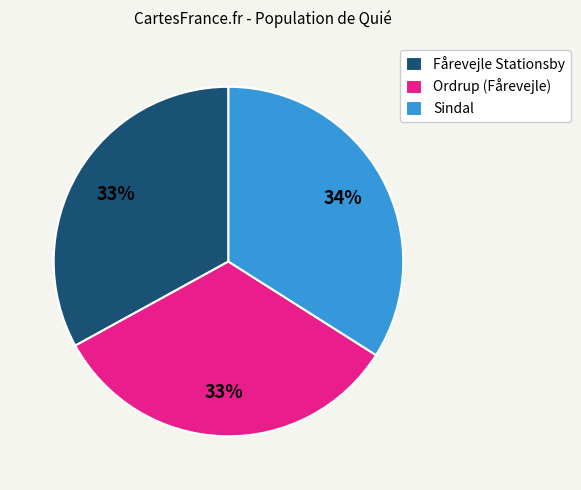

Count the number of slices in the pie.

3